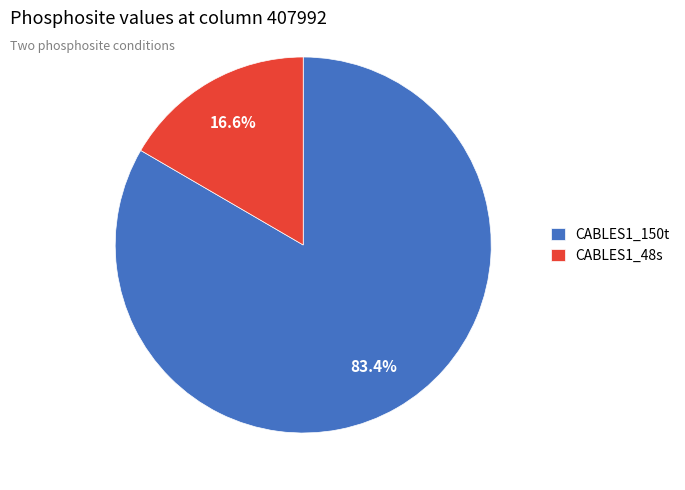

Does CABLES1_48s account for over 50% of the chart?

No